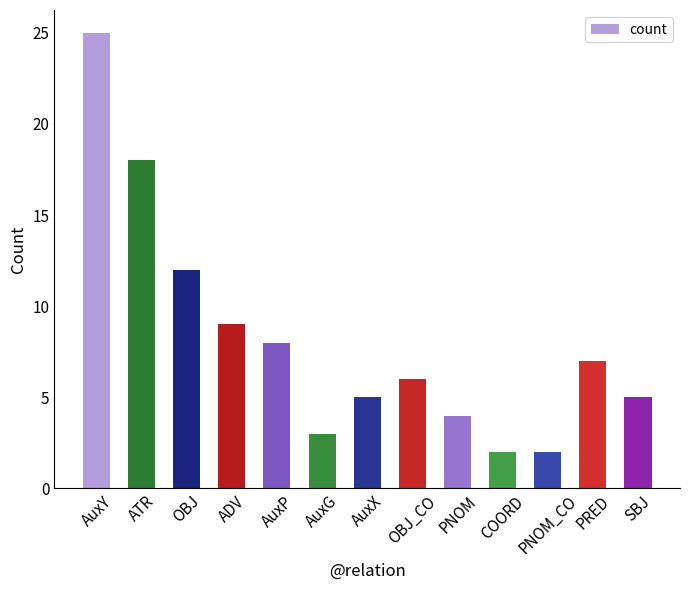

What position from the left is SBJ?

13